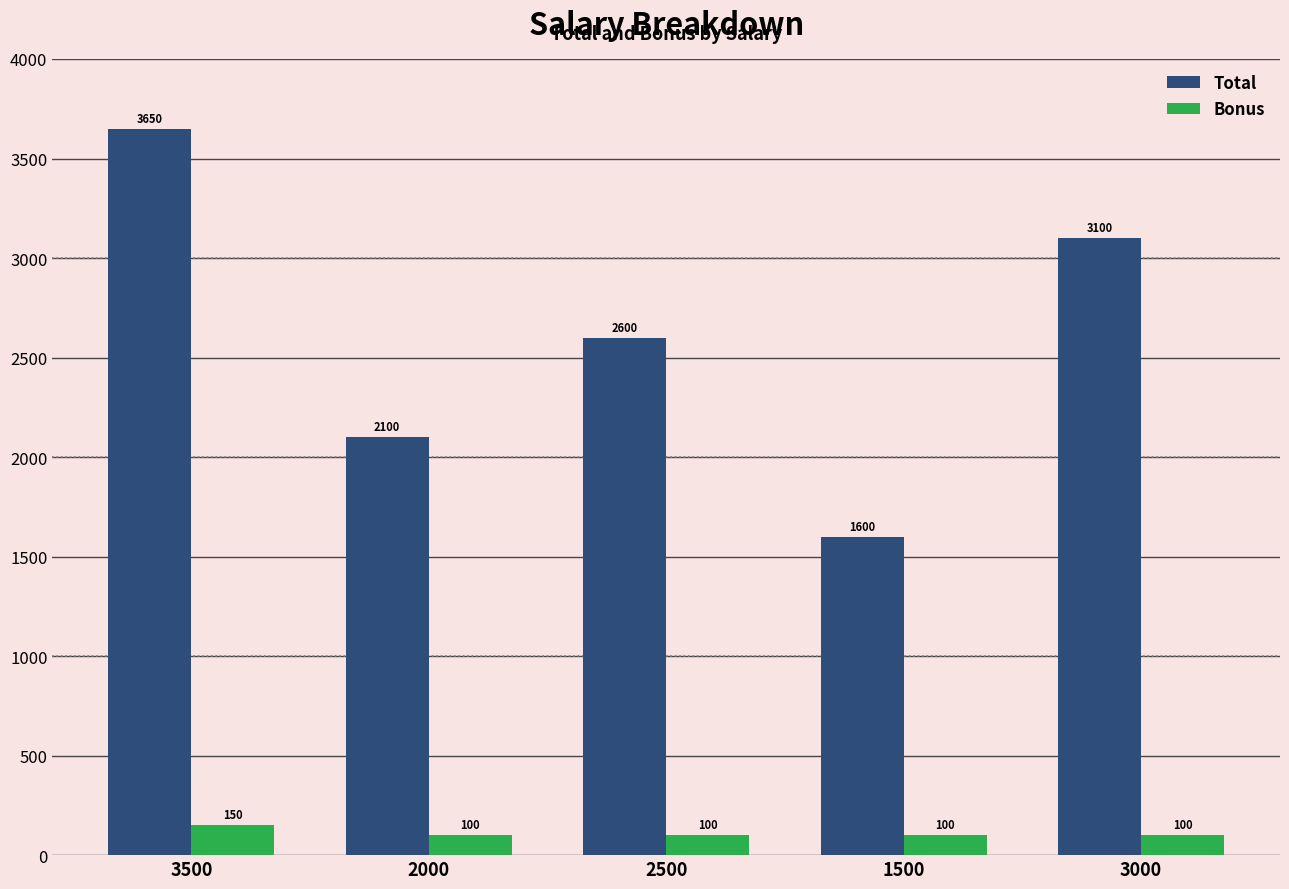

Is the value of Total at 2000 greater than the value of Bonus at 2500?

Yes